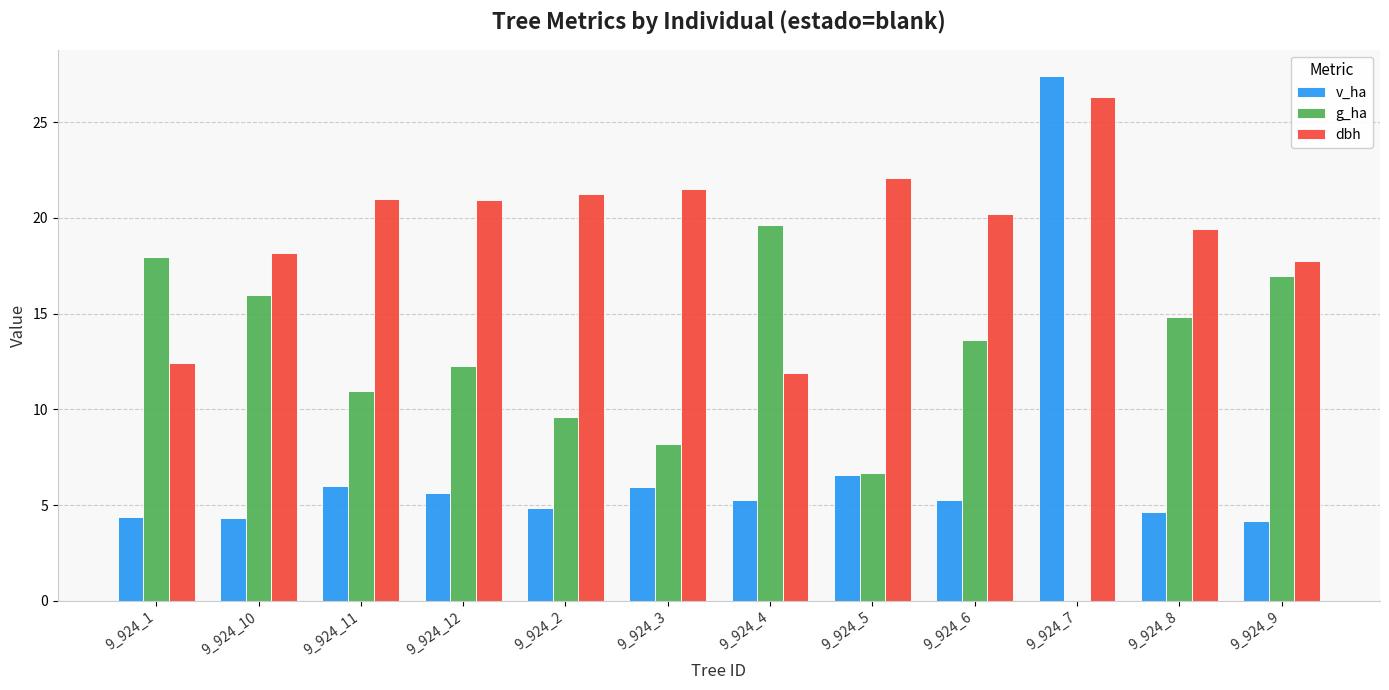

Which category has the highest value across all series?

9_924_7